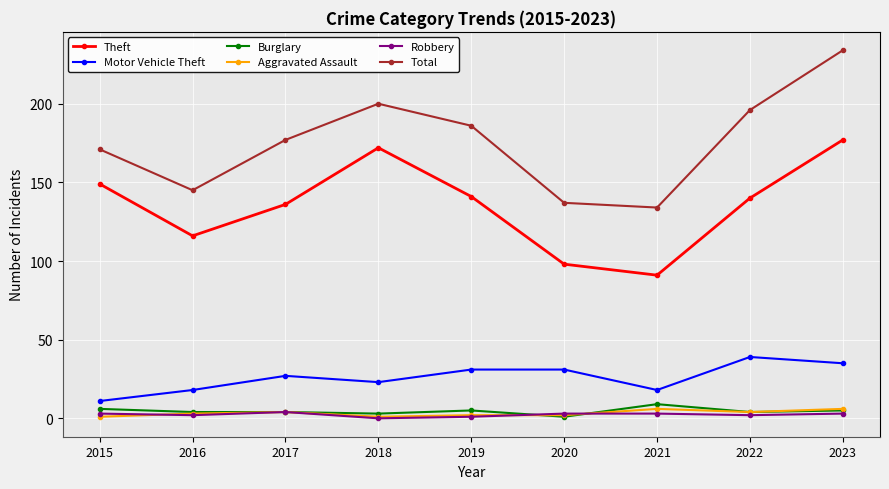

What are all the series names shown in the legend?

Theft, Motor Vehicle Theft, Burglary, Aggravated Assault, Robbery, Total